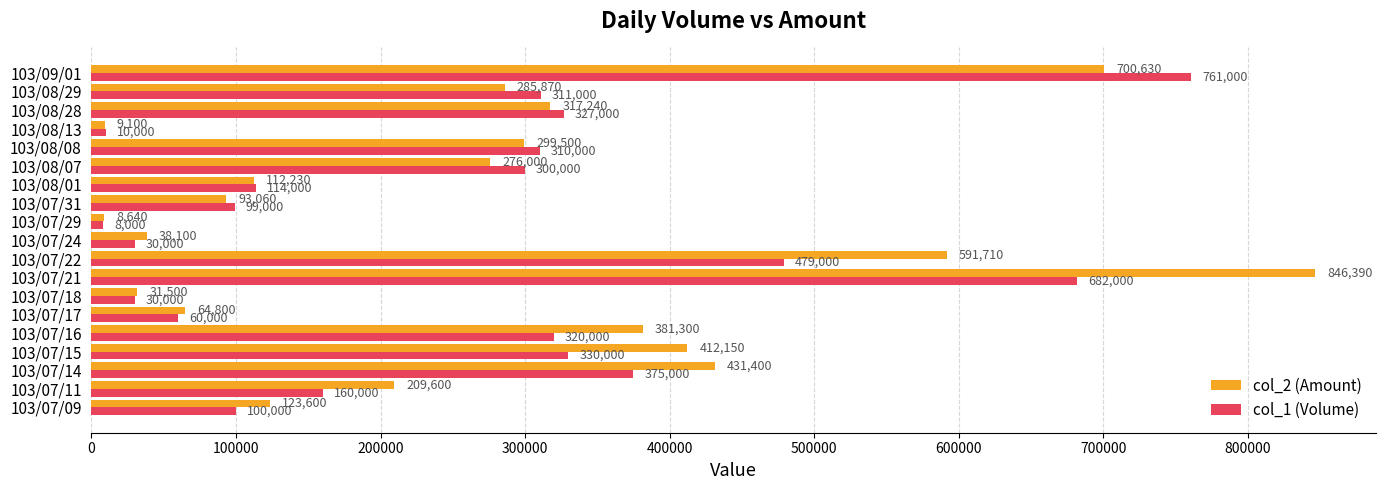

What is the difference between the highest and lowest values at 103/07/17?

4800